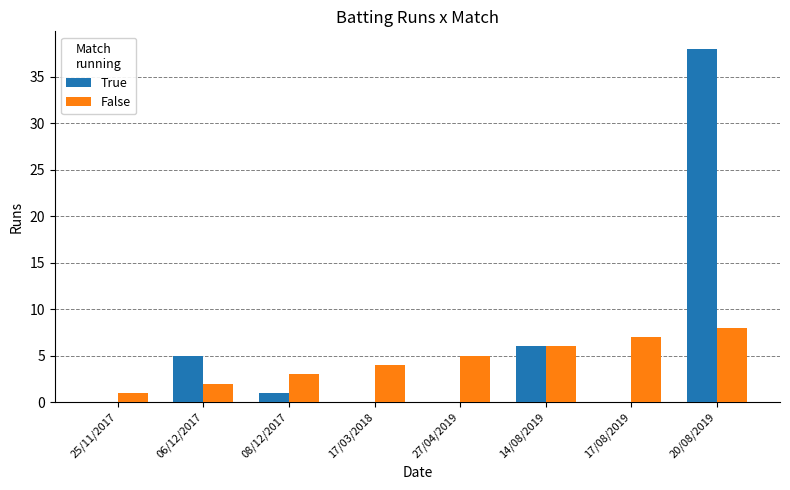

Which label corresponds to the largest value in the chart?

20/08/2019